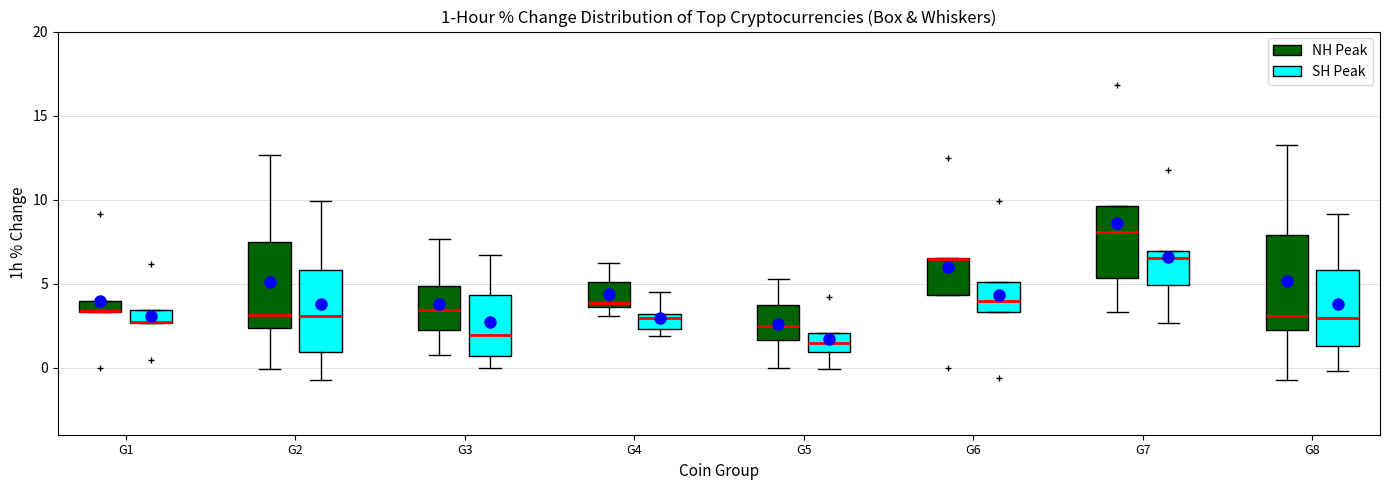

Which box is the tallest, from its lower edge to its upper edge?

G8 (NH Peak)